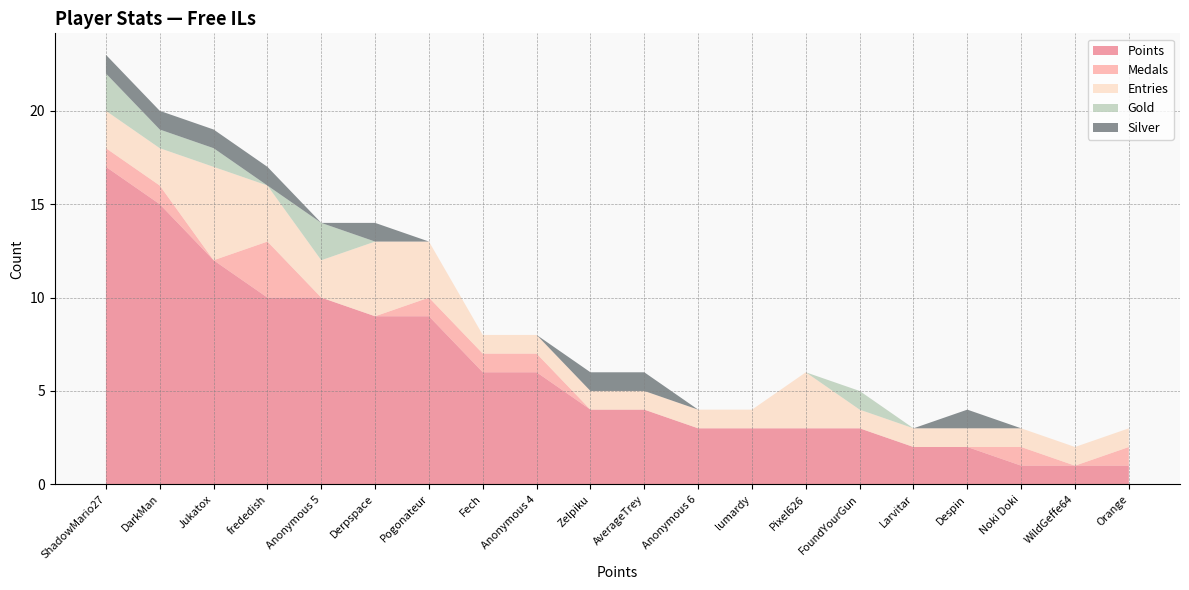

Reading right to left, extract all data points from this chart.

Points: 1	1	1	2	2	3	3	3	3	4	4	6	6	9	9	10	10	12	15	17
Medals: 1	0	1	0	0	0	0	0	0	0	0	1	1	1	0	0	3	0	1	1
Entries: 1	1	1	1	1	1	3	1	1	1	1	1	1	3	4	2	3	5	2	2
Gold: 0	0	0	0	0	1	0	0	0	0	0	0	0	0	0	2	0	1	1	2
Silver: 0	0	0	1	0	0	0	0	0	1	1	0	0	0	1	0	1	1	1	1